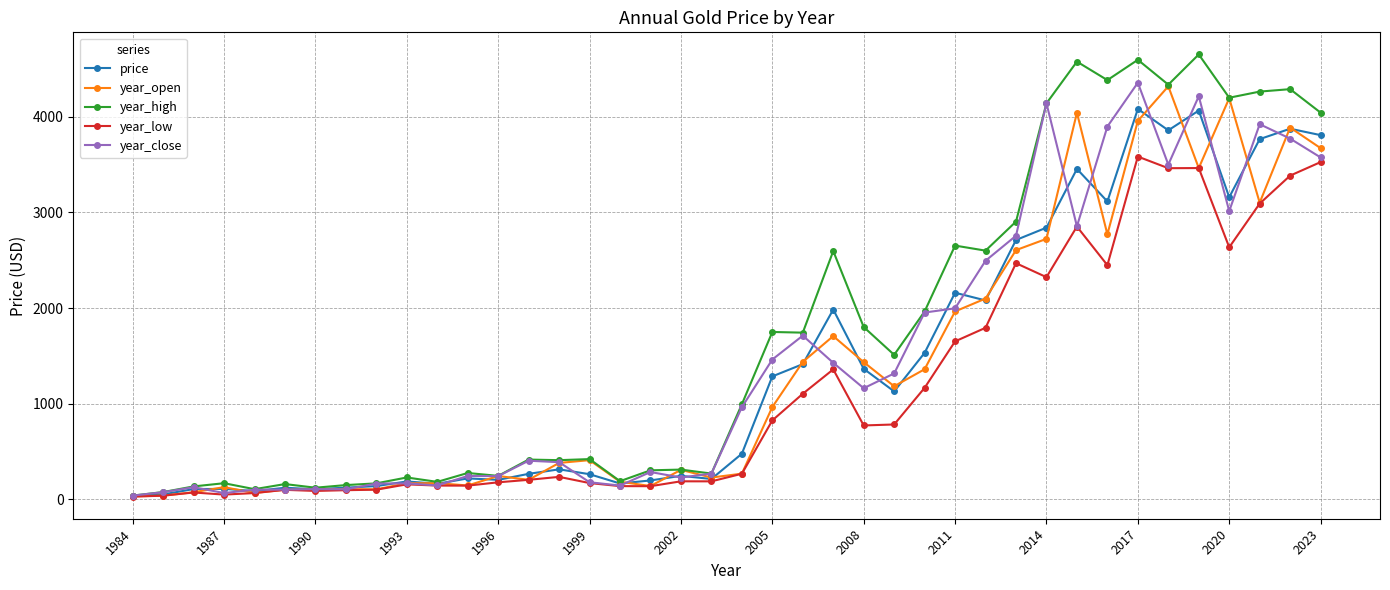

Which series has the largest total across all categories?

year_high